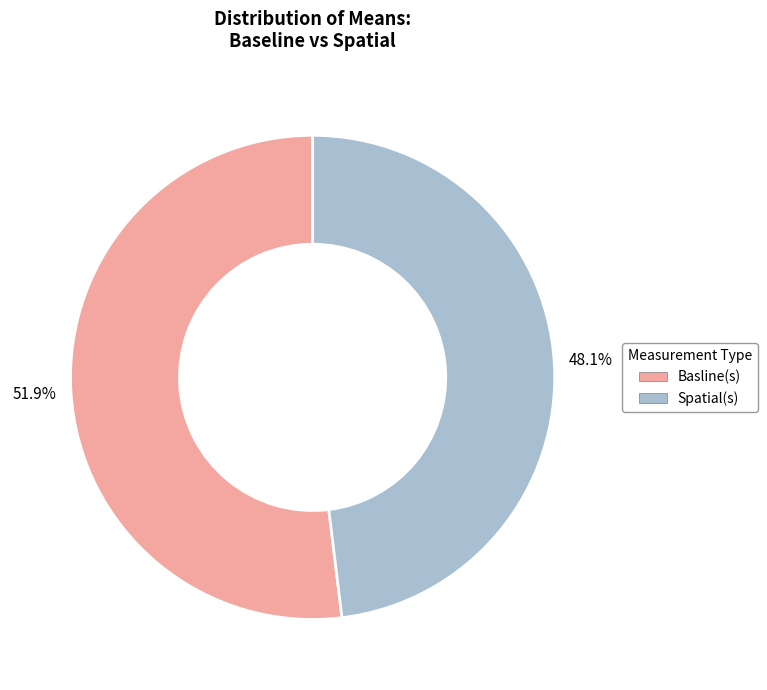

How much of the chart is everything except Spatial(s)?

51.9%